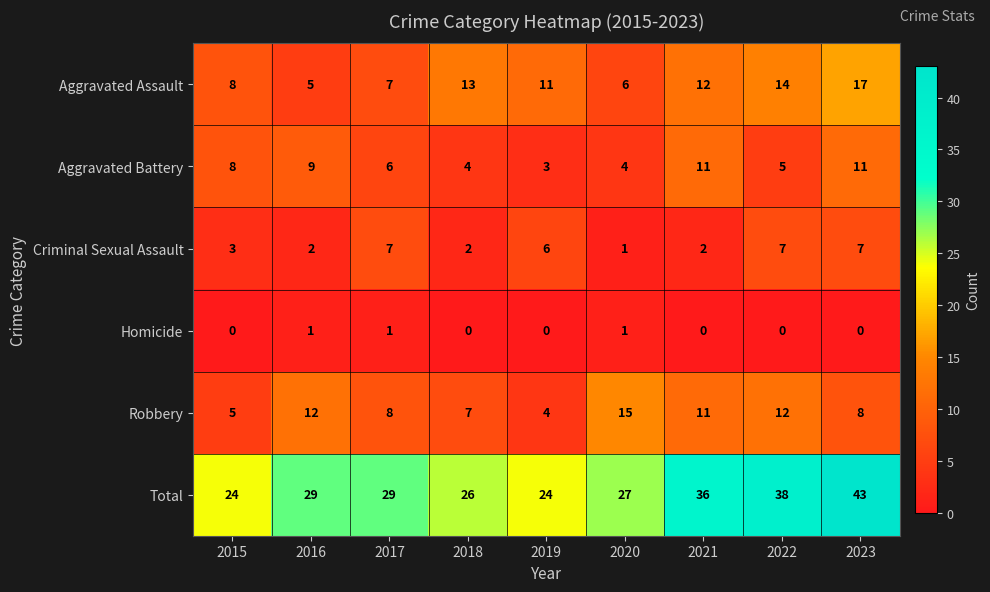

What is the difference between the maximum and second lowest values in the Aggravated Battery series?

7